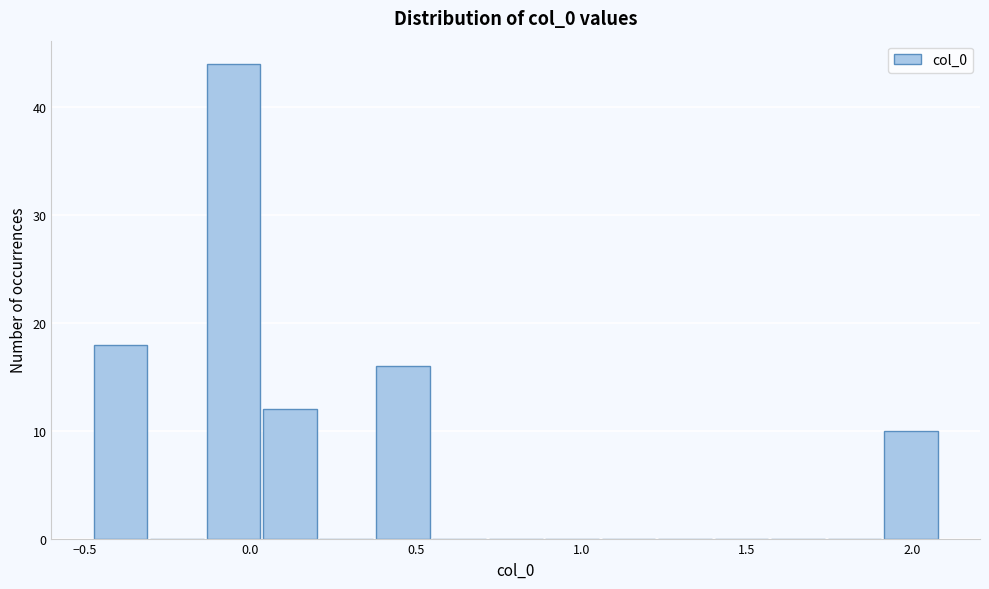

Around what value on the x-axis is the tallest bar? Give the approximate position of its centre, as read against the axis.

-0.05